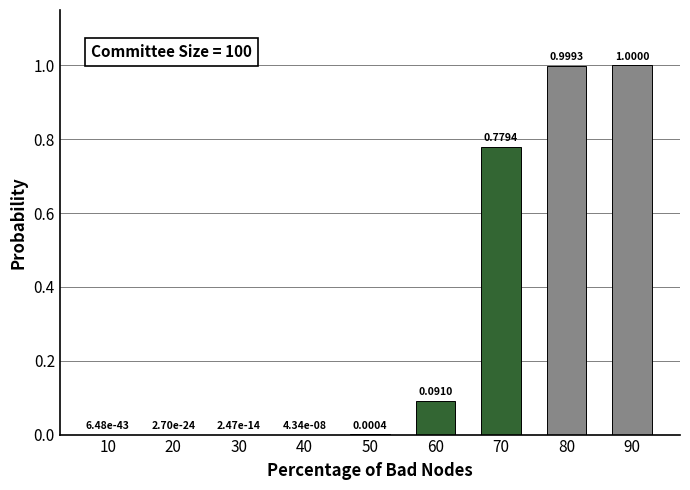

What is the sum of the values at 90 and 80?

2.0